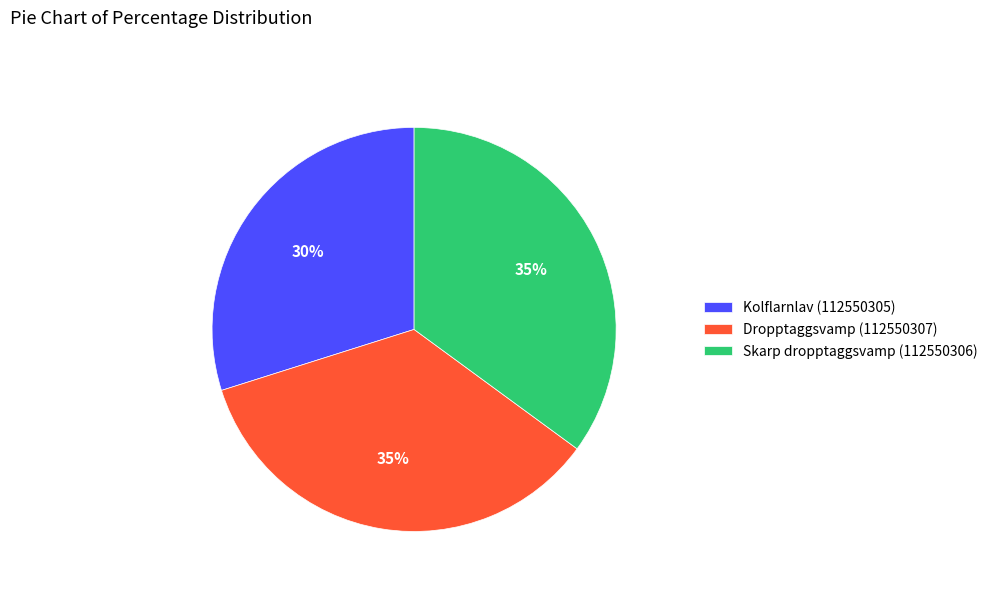

To the nearest percent, what is the difference between the largest and smallest slice percentages?

5%